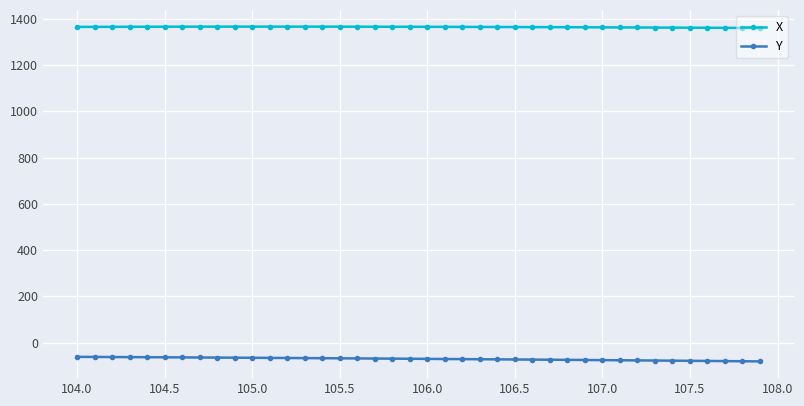

What is the lowest value of the X series?

1360.5